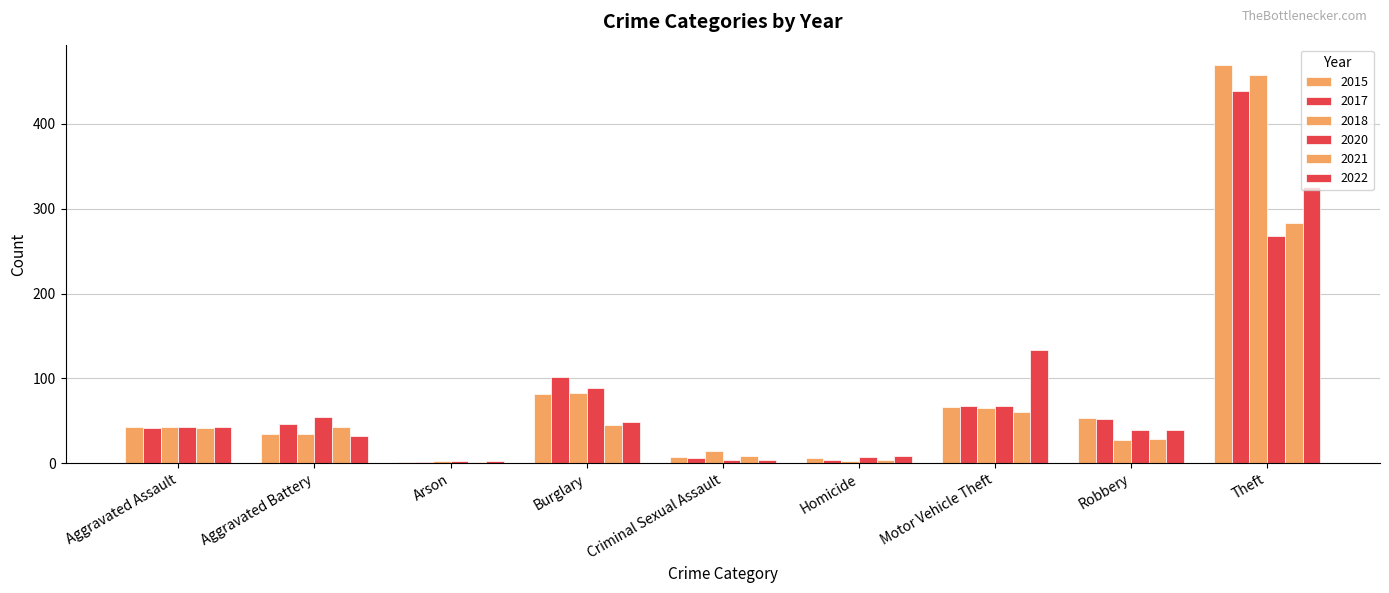

Are the bars grouped side by side (vs. stacked)?

Yes